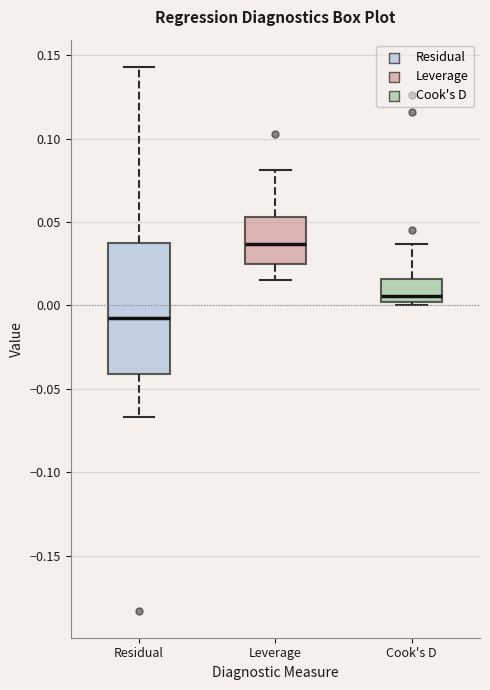

Where is the lower edge of the box for Residual on the y-axis? The values are not printed on the chart, so give them approximately, as read against the axis.

-0.040